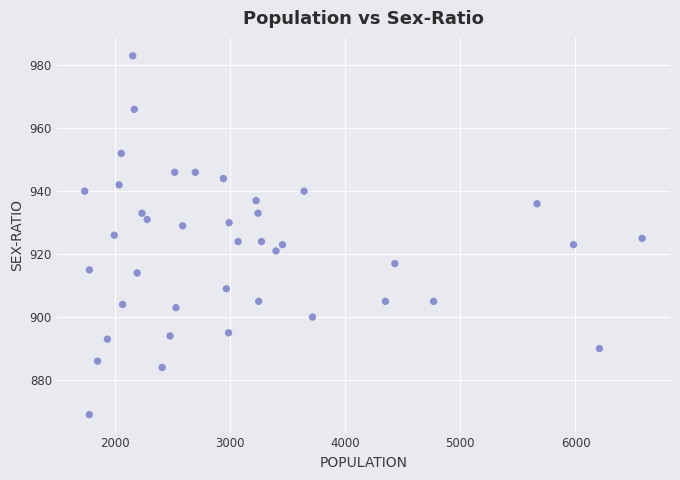

What is the range of Y values (max minus min)?

114